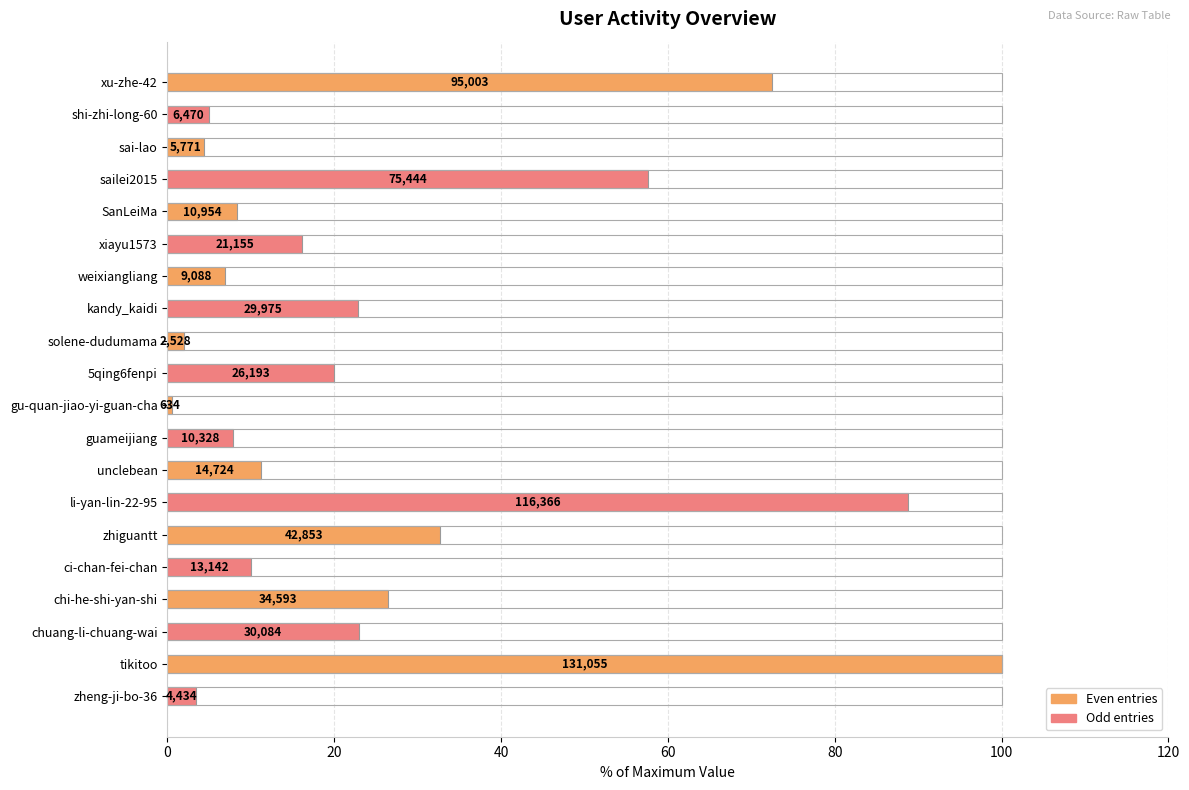

Which has a higher value, li-yan-lin-22-95 or guameijiang?

li-yan-lin-22-95